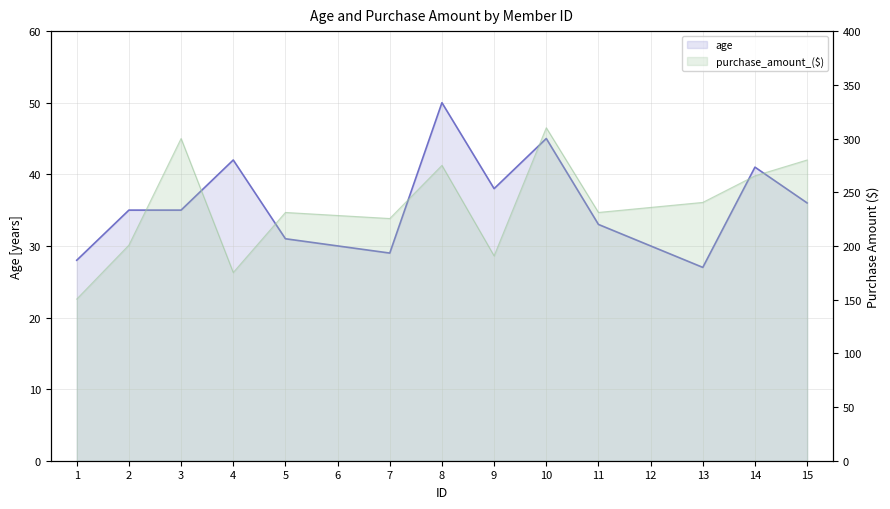

What is the difference between the maximum and minimum values?

23